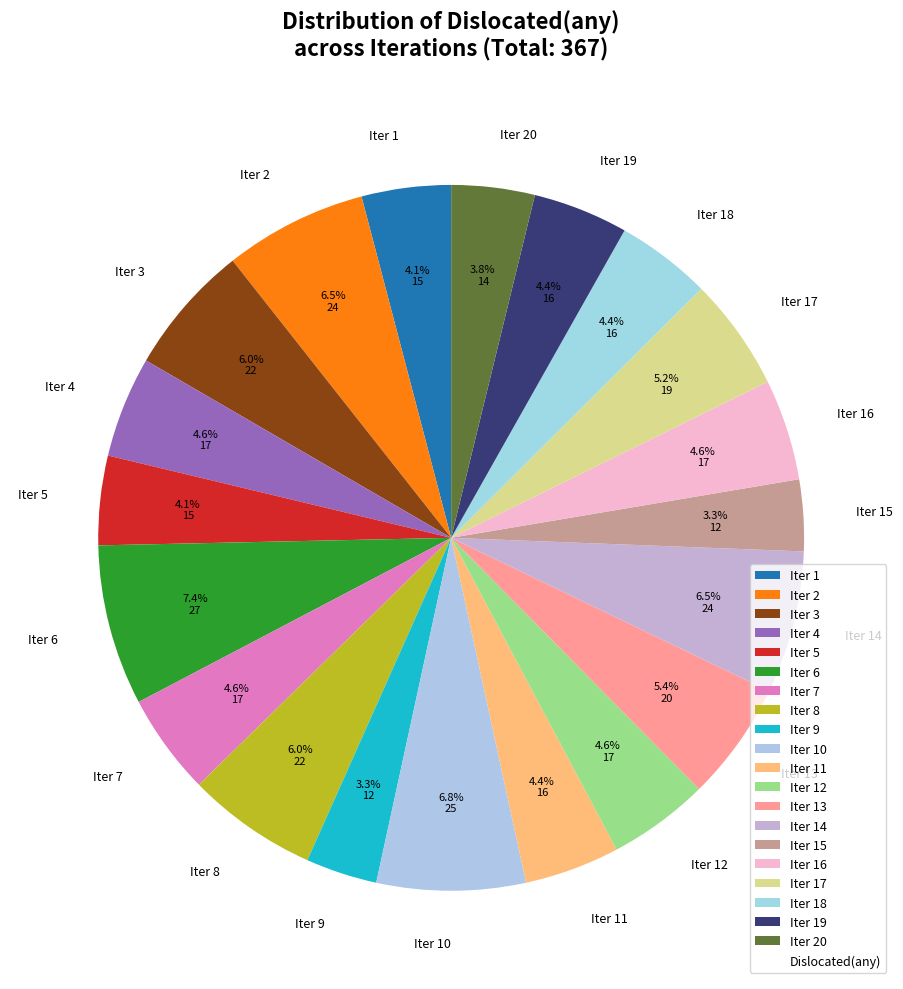

What percentage do Iter 8 and Iter 18 together represent?

10.4%